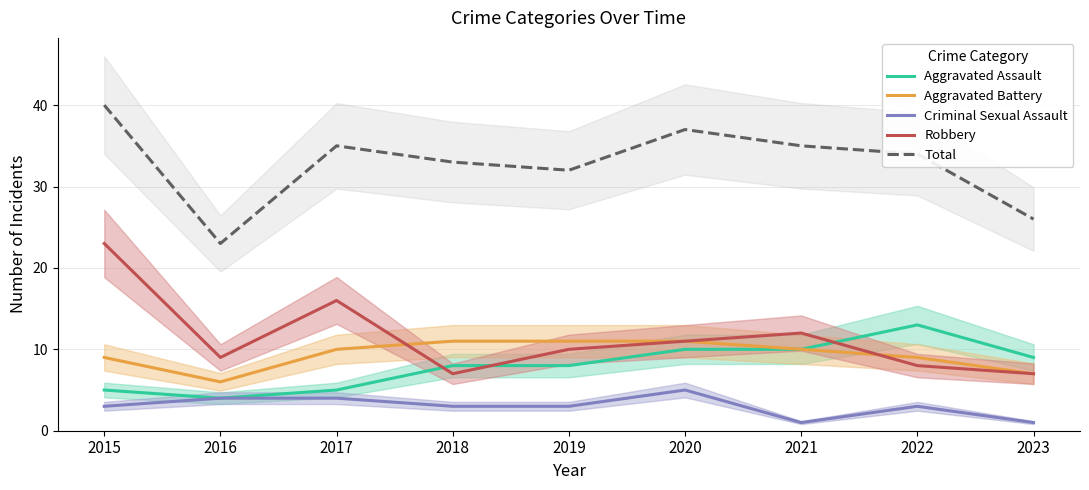

True or false: Total and Criminal Sexual Assault intersect in this chart.

False